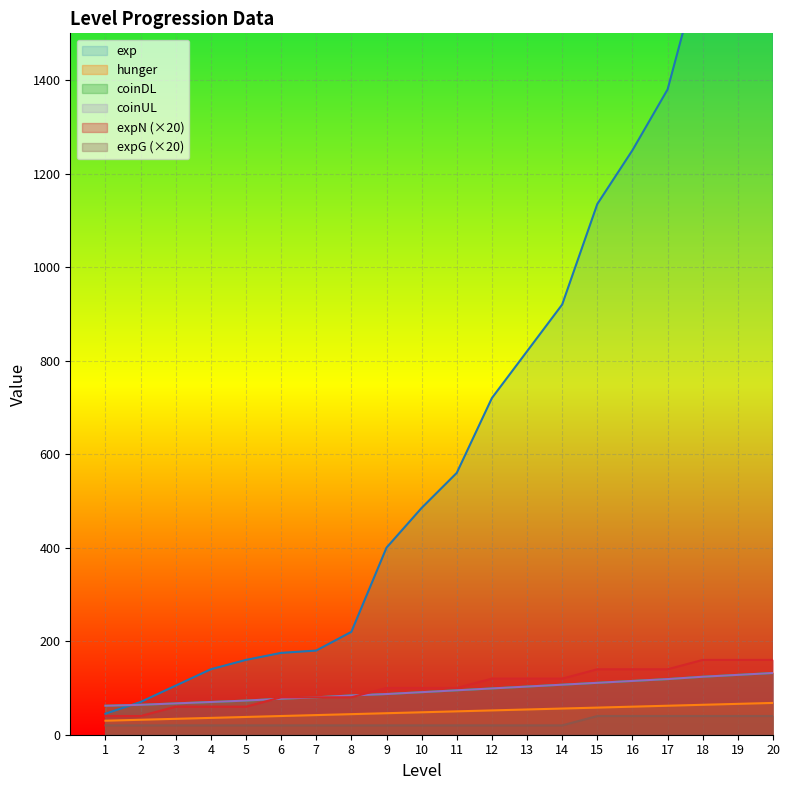

How many lines are shown in the chart?

6